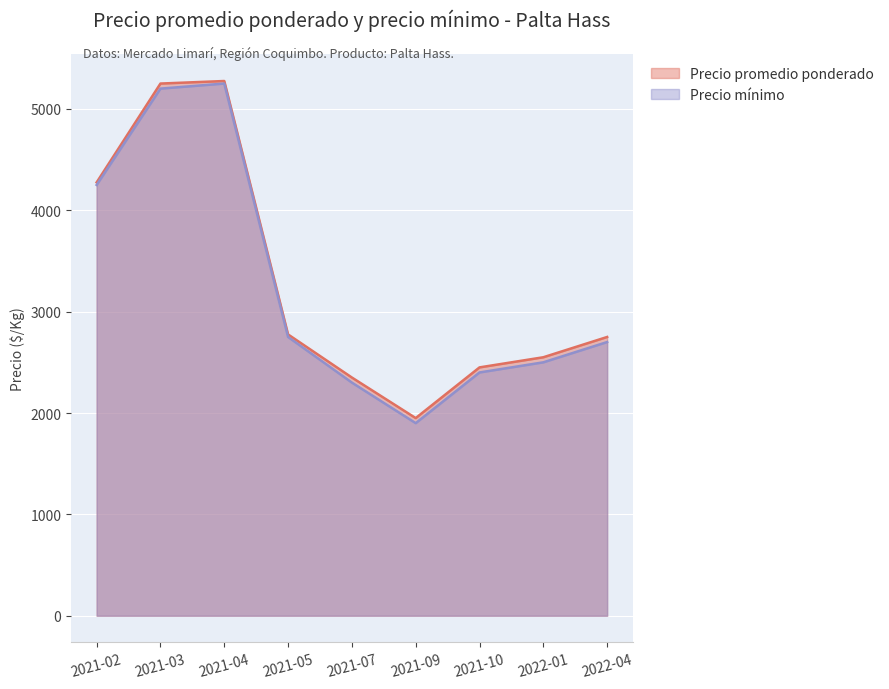

What is the label of the 4th point from the right?

2021-09